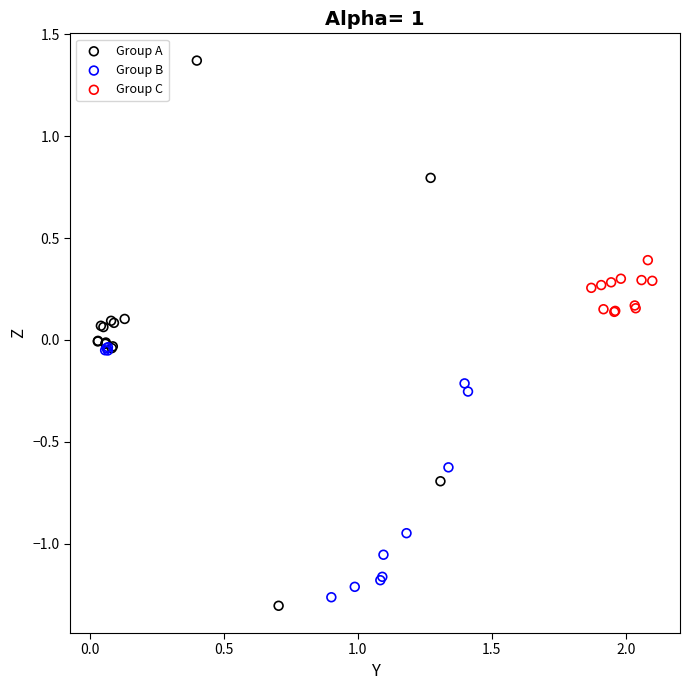

What are all the series names shown in the legend?

Group A, Group B, Group C